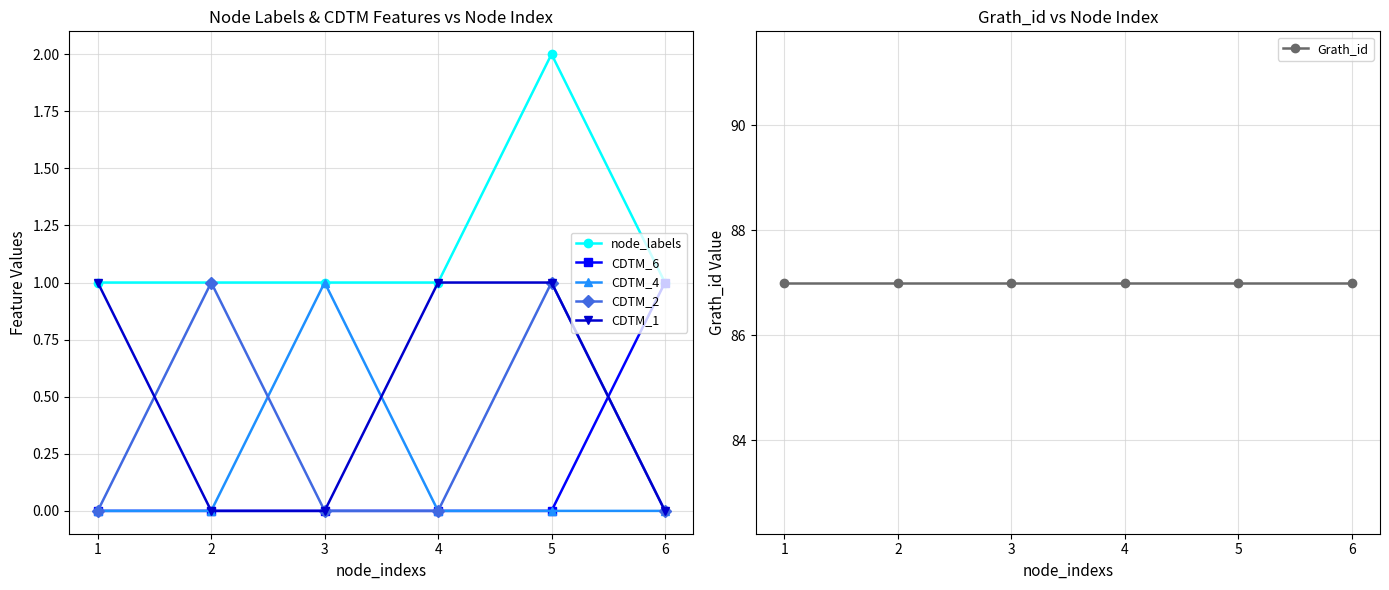

At which label does CDTM_2 reach its minimum?

1